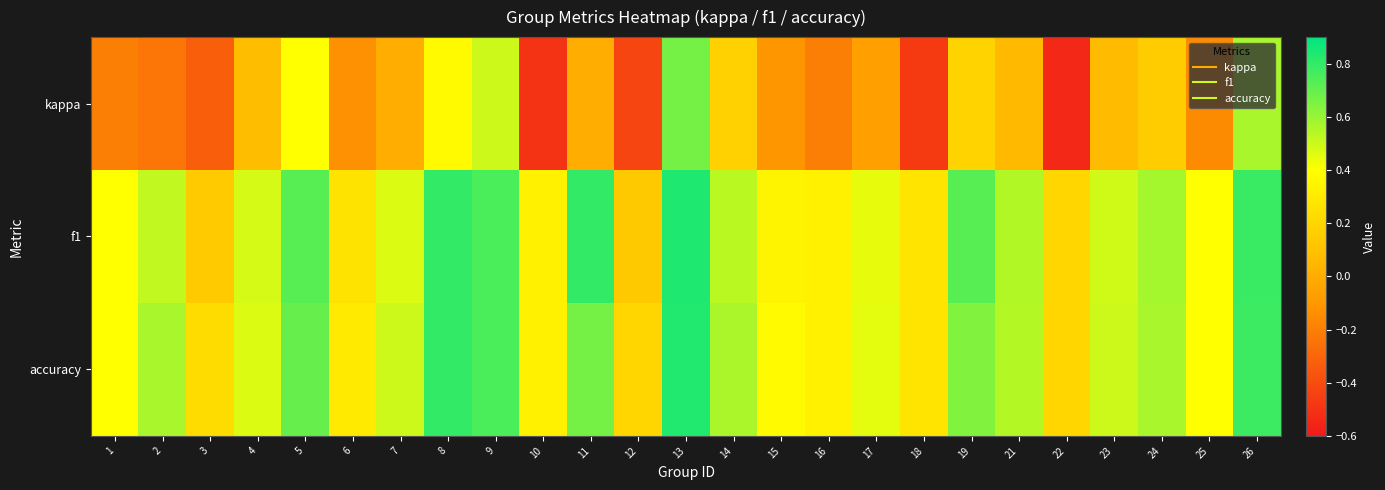

Reading left to right, extract all data points from this chart.

kappa: 1=-0.2	2=-0.2	3=-0.3	4=0.1	5=0.4	6=-0.1	7=0.0	8=0.4	9=0.5	10=-0.5	11=0.0	12=-0.4	13=0.7	14=0.2	15=-0.1	16=-0.2	17=-0.1	18=-0.5	19=0.2	21=0.1	22=-0.5	23=0.1	24=0.2	25=-0.2	26=0.6
f1: 1=0.4	2=0.5	3=0.1	4=0.5	5=0.7	6=0.3	7=0.5	8=0.8	9=0.7	10=0.3	11=0.8	12=0.1	13=0.8	14=0.5	15=0.3	16=0.3	17=0.4	18=0.3	19=0.7	21=0.6	22=0.2	23=0.5	24=0.6	25=0.4	26=0.8
accuracy: 1=0.4	2=0.6	3=0.2	4=0.5	5=0.7	6=0.3	7=0.5	8=0.8	9=0.8	10=0.3	11=0.7	12=0.2	13=0.8	14=0.6	15=0.4	16=0.3	17=0.5	18=0.3	19=0.6	21=0.5	22=0.2	23=0.5	24=0.6	25=0.4	26=0.8